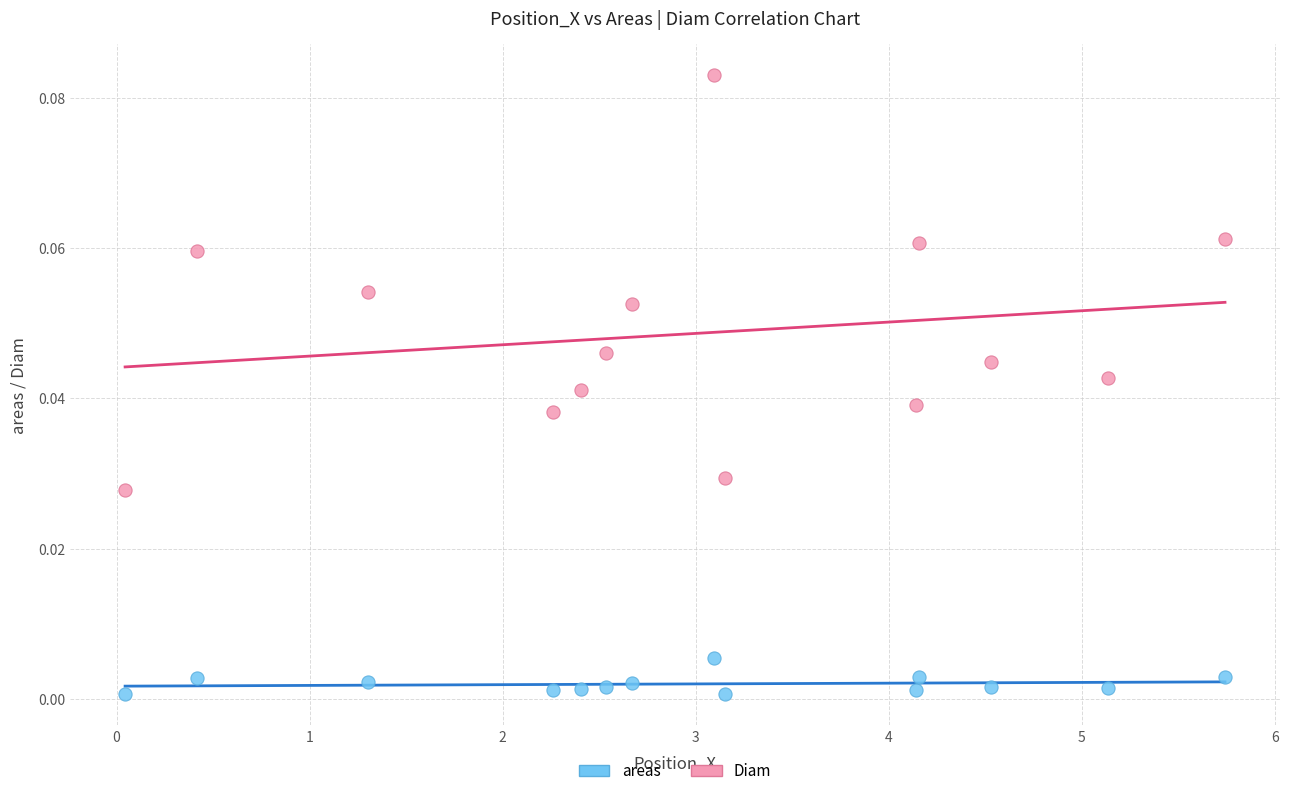

Across all data points, what is the range of X values (max minus min)?

5.7